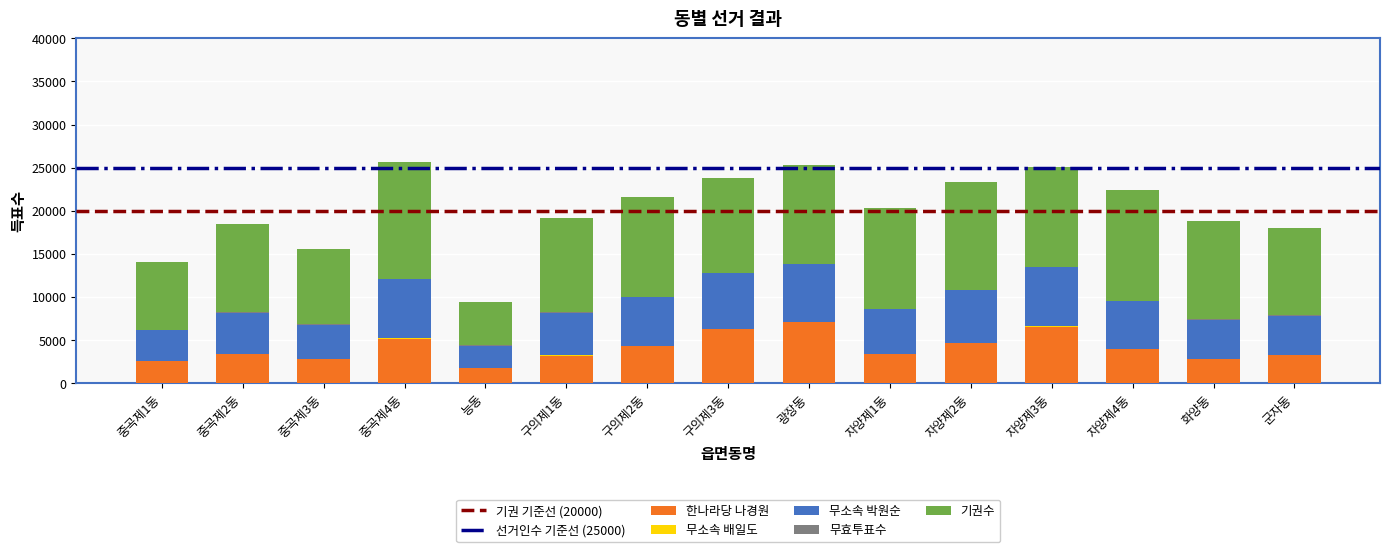

The value of 한나라당 나경원 at 자양제3동 is 6537. True or false?

True